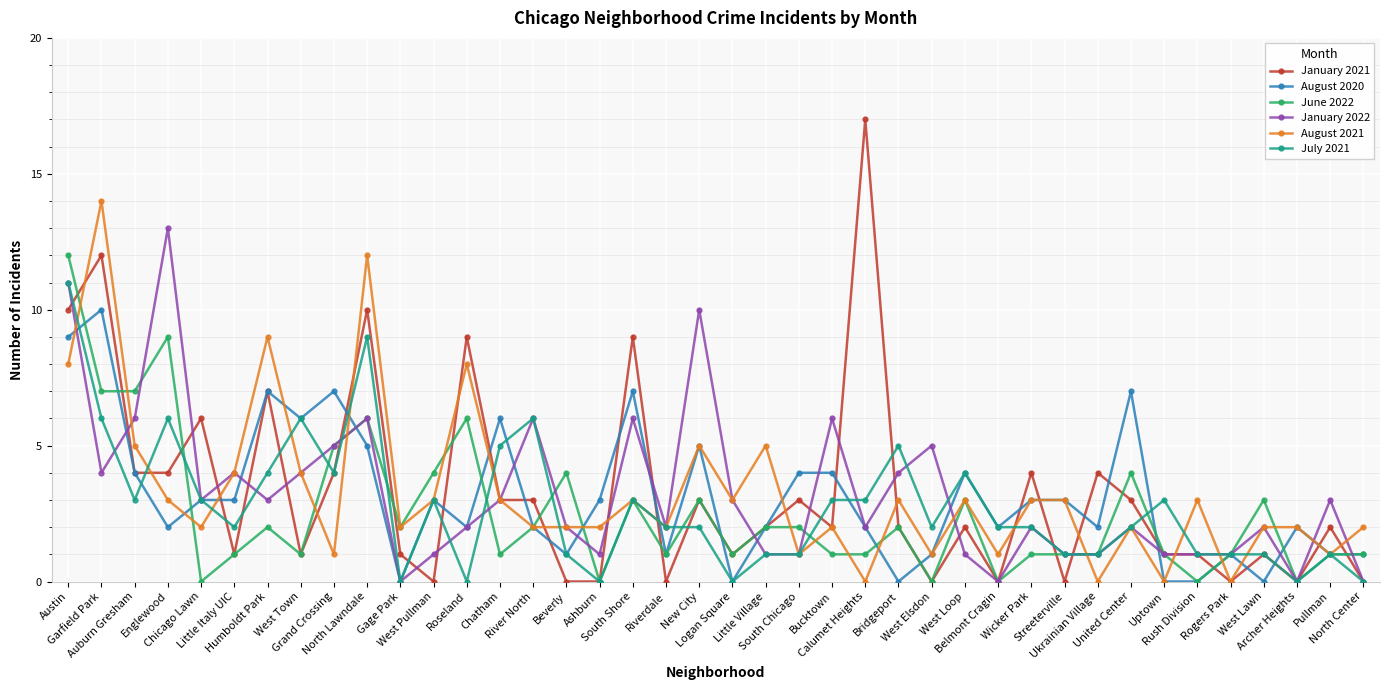

Rank the series by their maximum value, from lowest to highest.

August 2020, July 2021, June 2022, January 2022, August 2021, January 2021